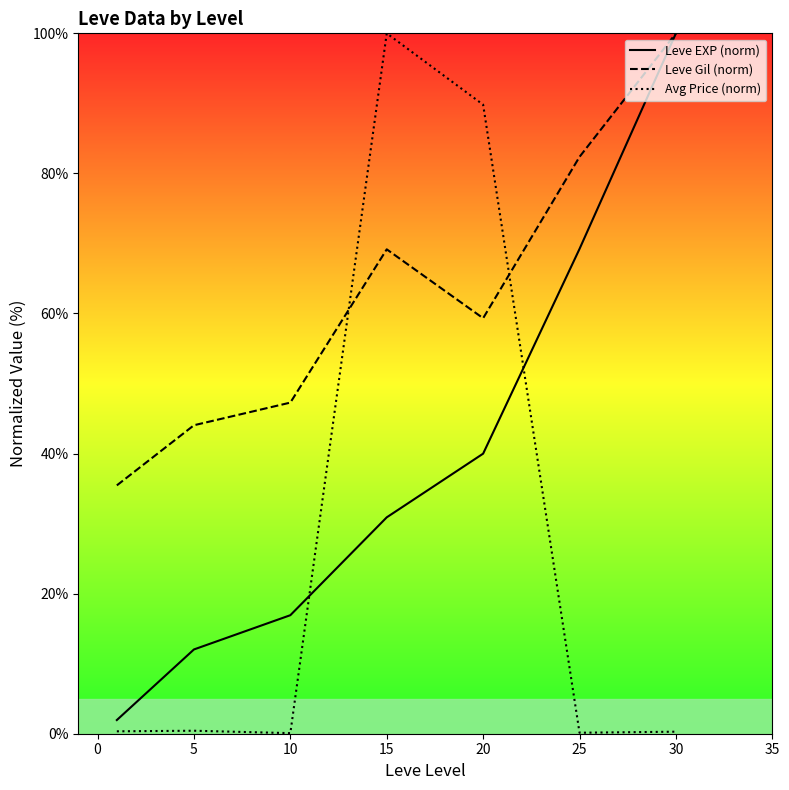

After their last crossing, which series has the higher values: Leve EXP (norm) or Avg Price (norm)?

Leve EXP (norm)